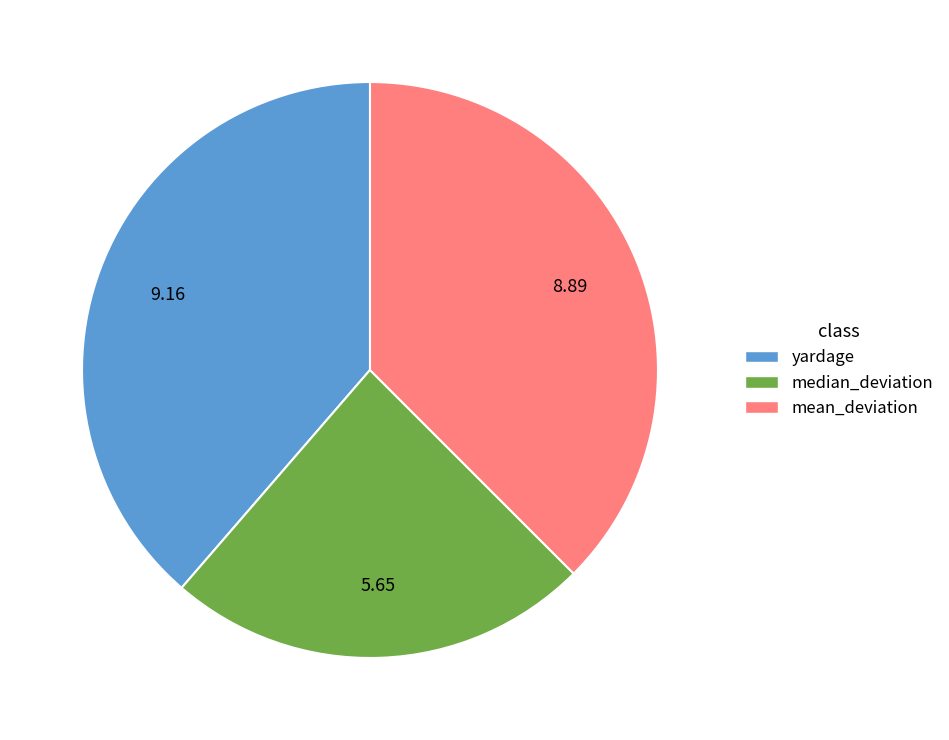

Count the number of slices in the pie.

3